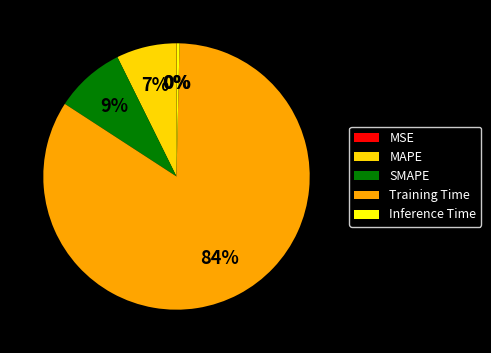

Count the number of slices in the pie.

5